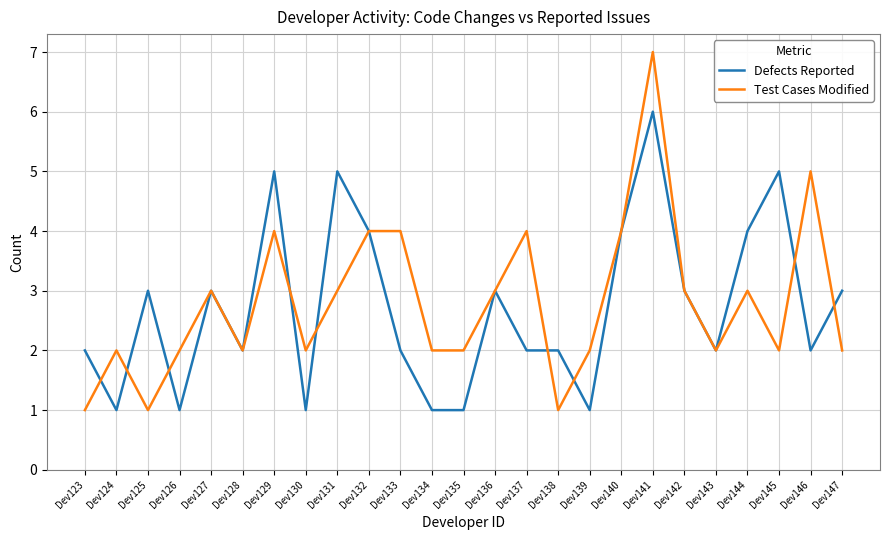

Rank the series at Dev139 from lowest to highest value.

Defects Reported, Test Cases Modified